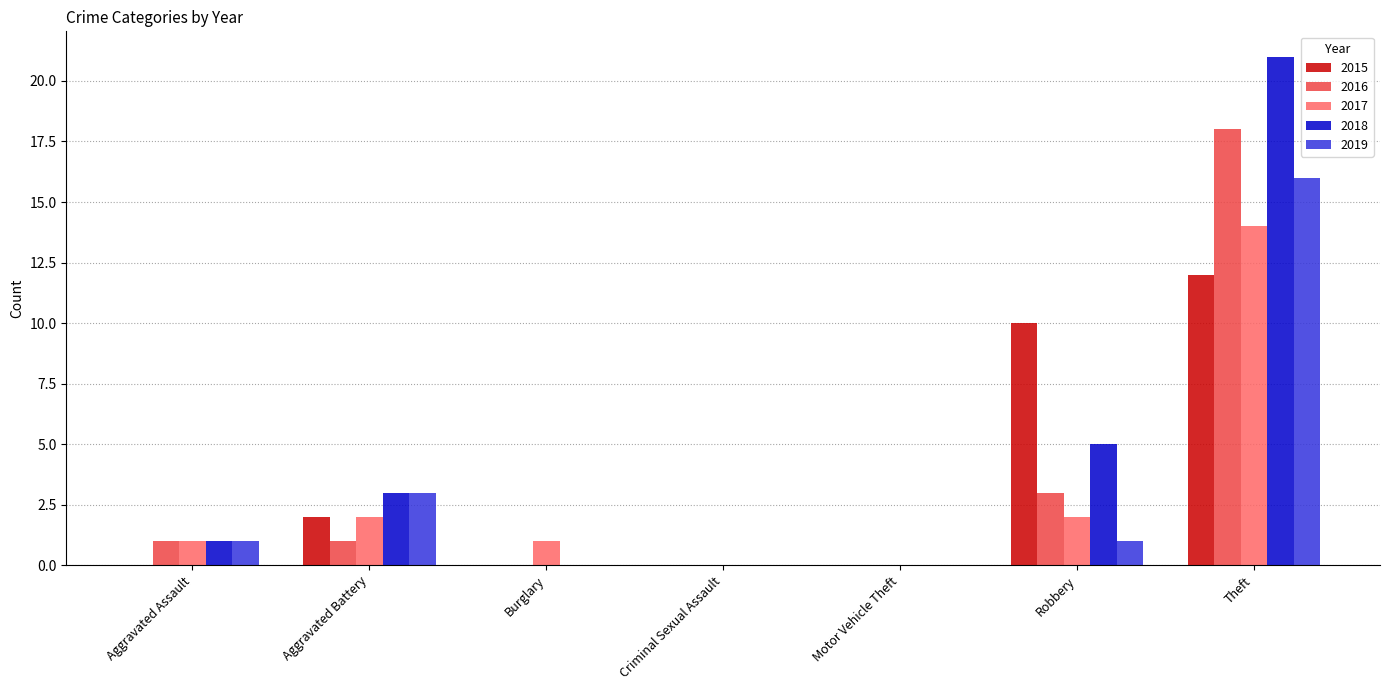

What is the maximum value shown in the chart?

21